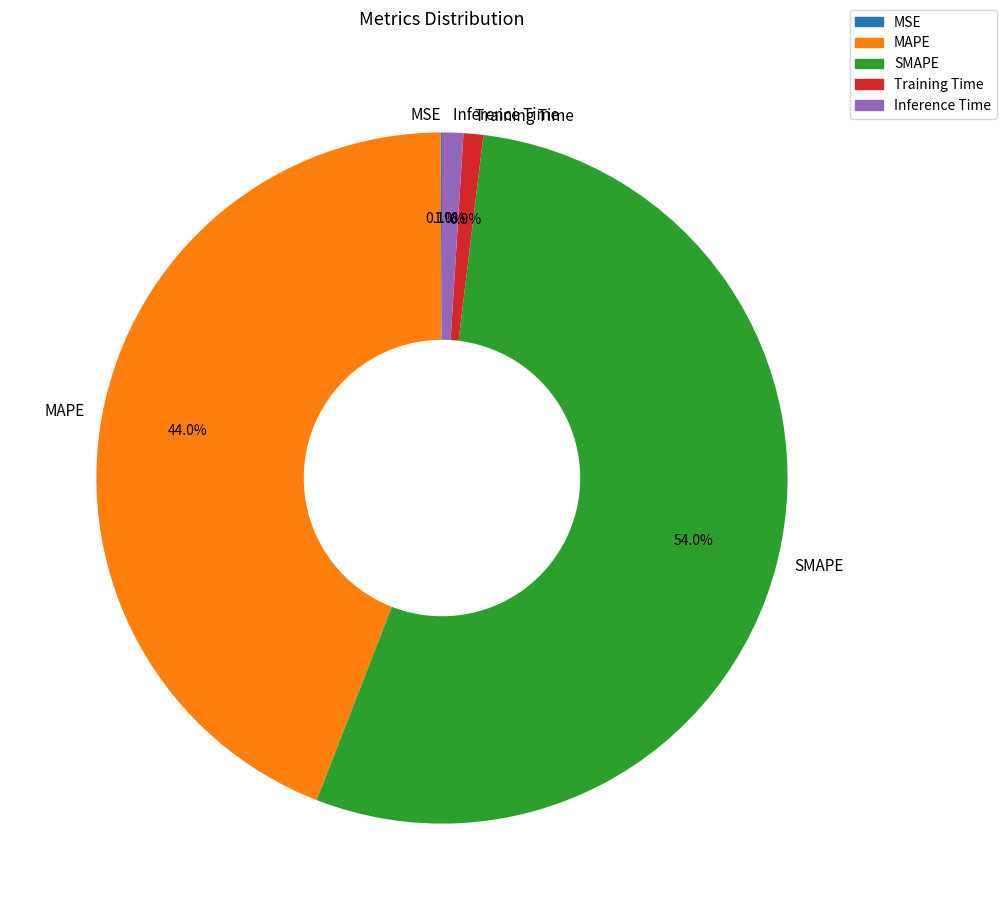

What percentage is the SMAPE slice, to the nearest percent?

54%